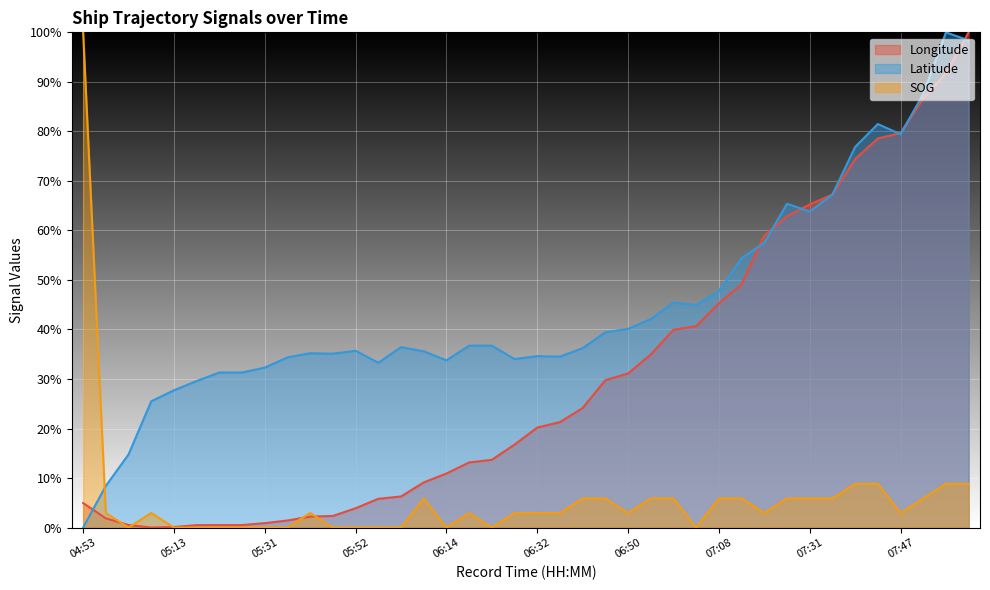

Between 05:18 and 05:58, which series saw the biggest shift?

Longitude